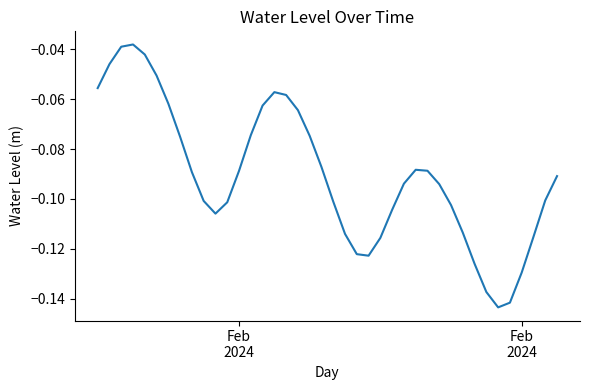

Reading left to right, what are all the values shown in this chart?

-0.1	-0.0	-0.0	-0.0	-0.0	-0.1	-0.1	-0.1	-0.1	-0.1	-0.1	-0.1	-0.1	-0.1	-0.1	-0.1	-0.1	-0.1	-0.1	-0.1	-0.1	-0.1	-0.1	-0.1	-0.1	-0.1	-0.1	-0.1	-0.1	-0.1	-0.1	-0.1	-0.1	-0.1	-0.1	-0.1	-0.1	-0.1	-0.1	-0.1